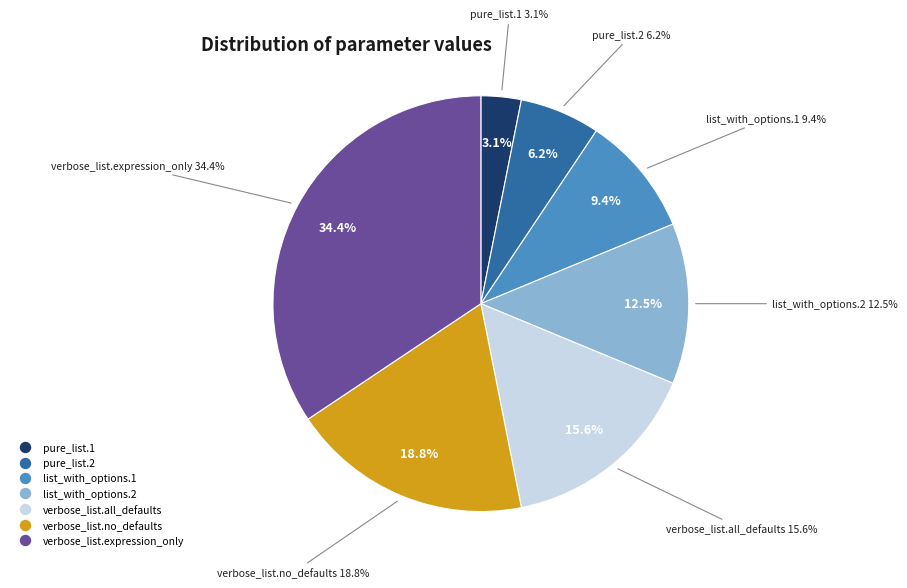

To the nearest percent, what portion does verbose_list.all_defaults represent?

16%